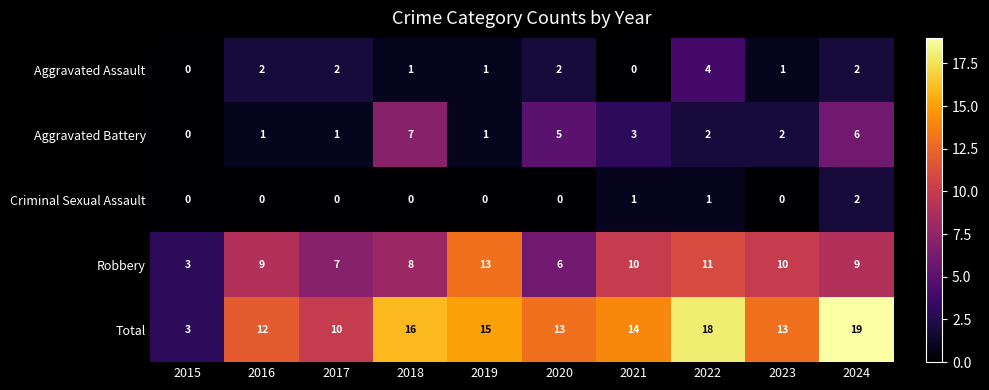

Rank the series at 2020 from lowest to highest value.

Criminal Sexual Assault, Aggravated Assault, Aggravated Battery, Robbery, Total